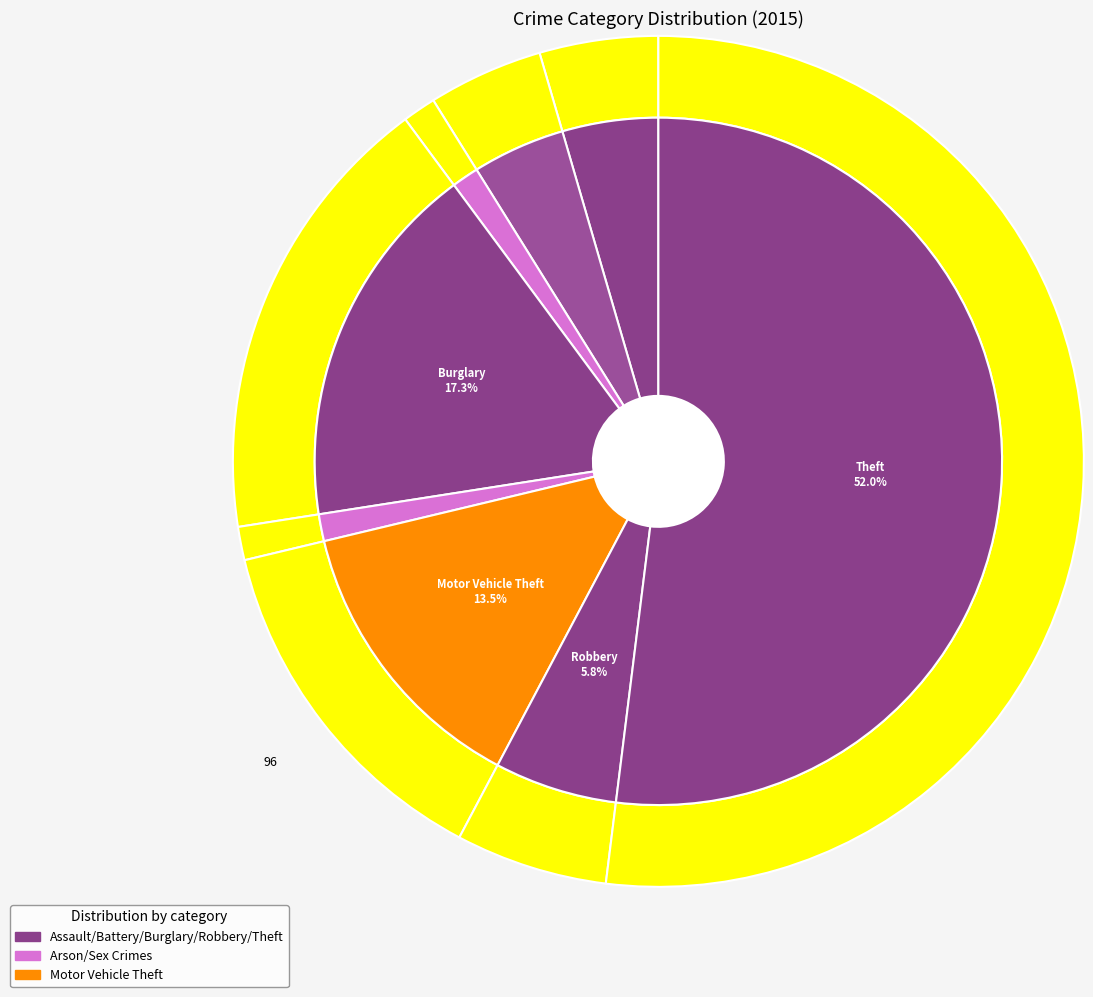

What percentage is NOT represented by Theft?

48.0%